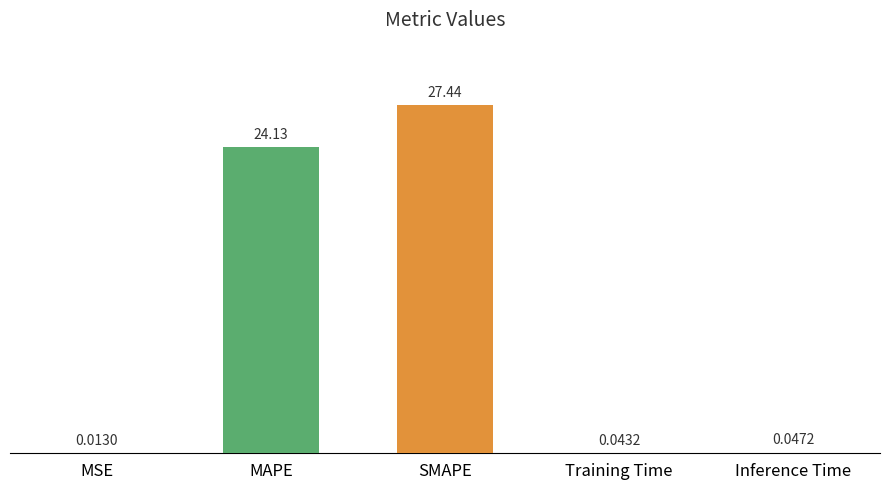

What is the average value?

10.3